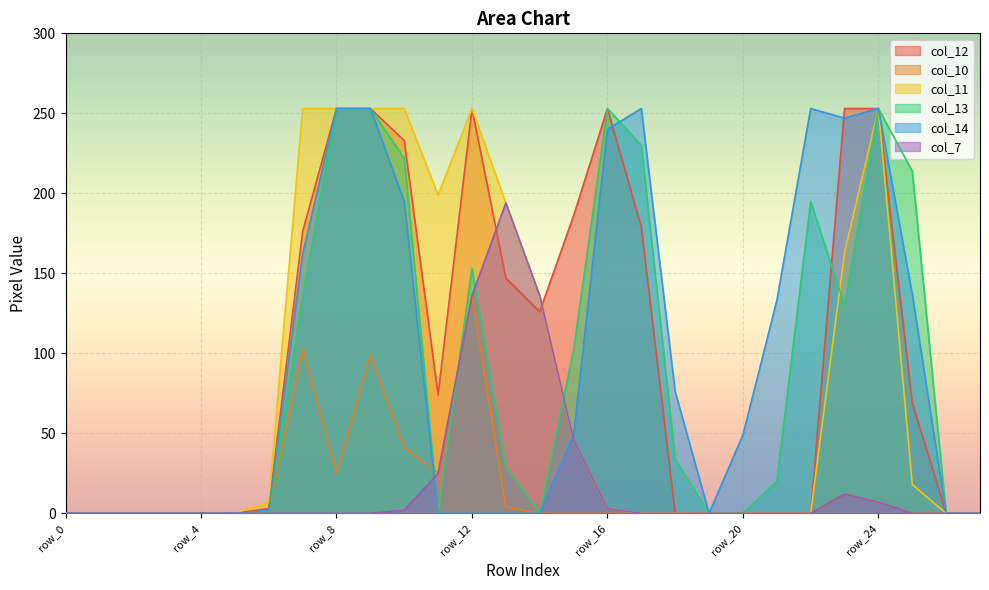

Which series has the widest spread of values?

col_12